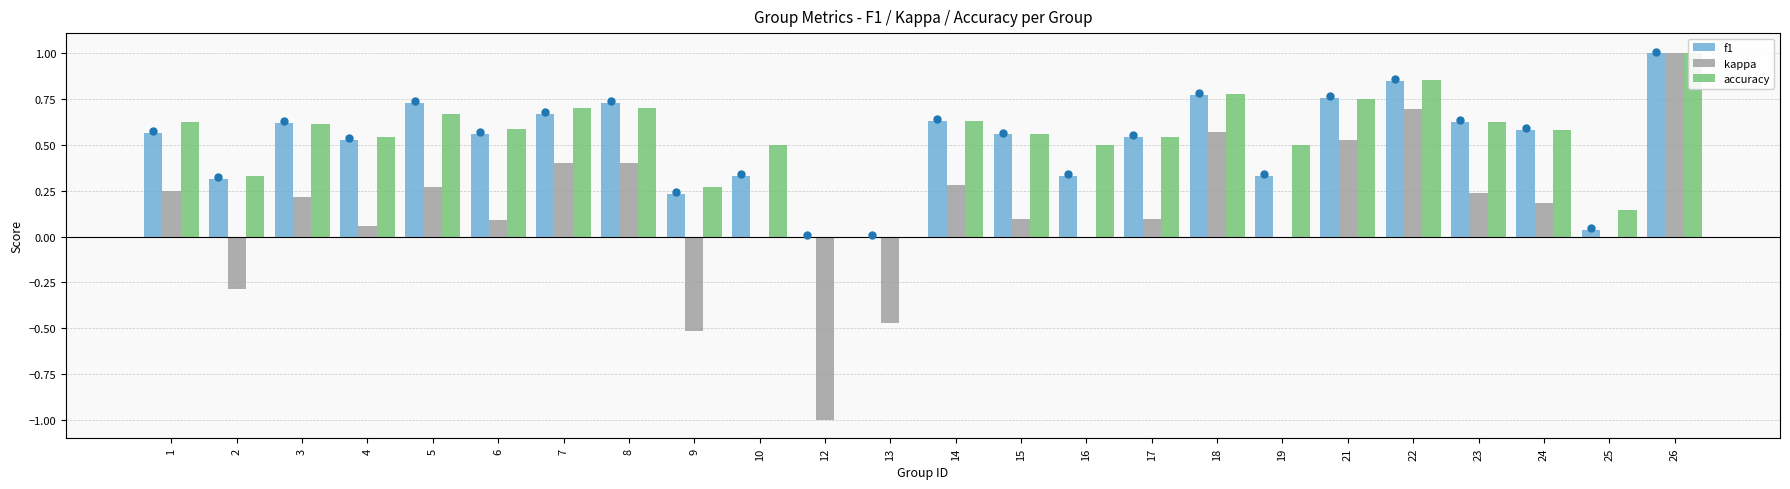

Are the bars horizontal?

No